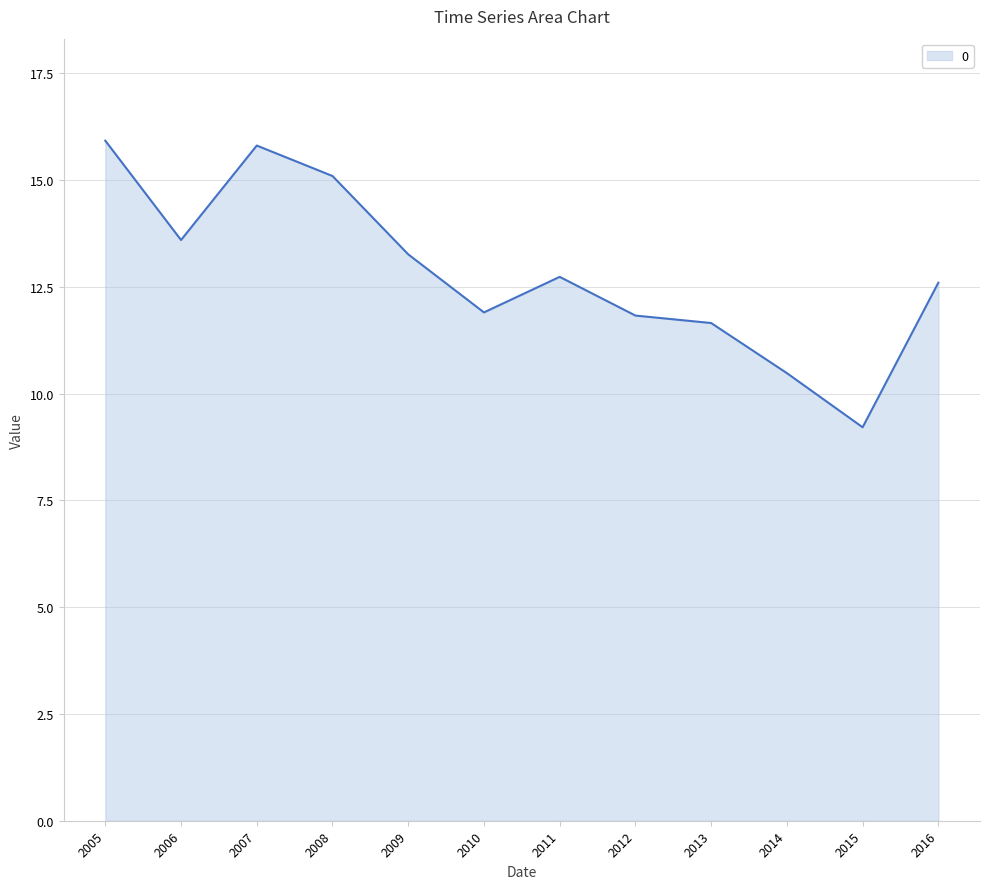

Reading left to right, extract all data points from this chart.

15.9	13.6	15.8	15.1	13.3	11.9	12.7	11.8	11.7	10.5	9.2	12.6